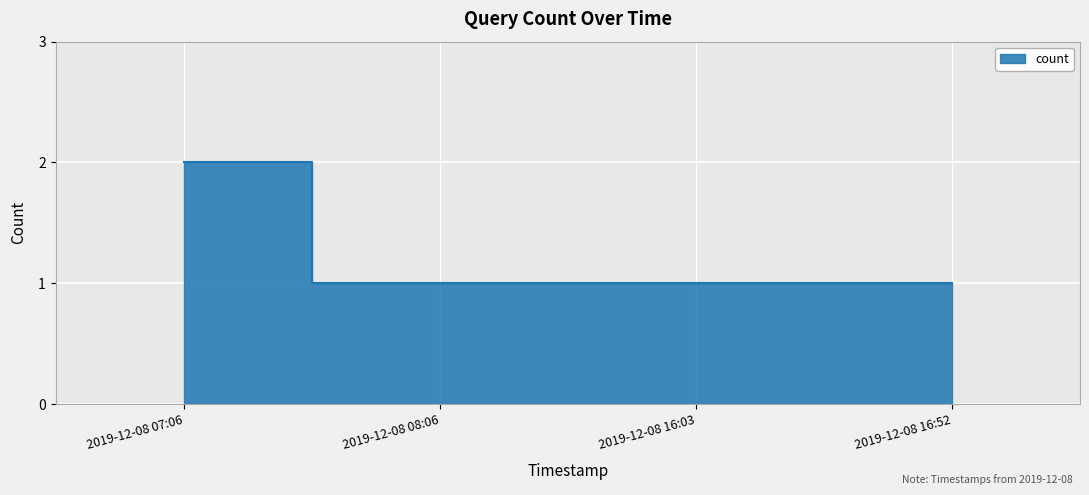

Reading left to right, what are all the values shown in this chart?

2	1	1	1